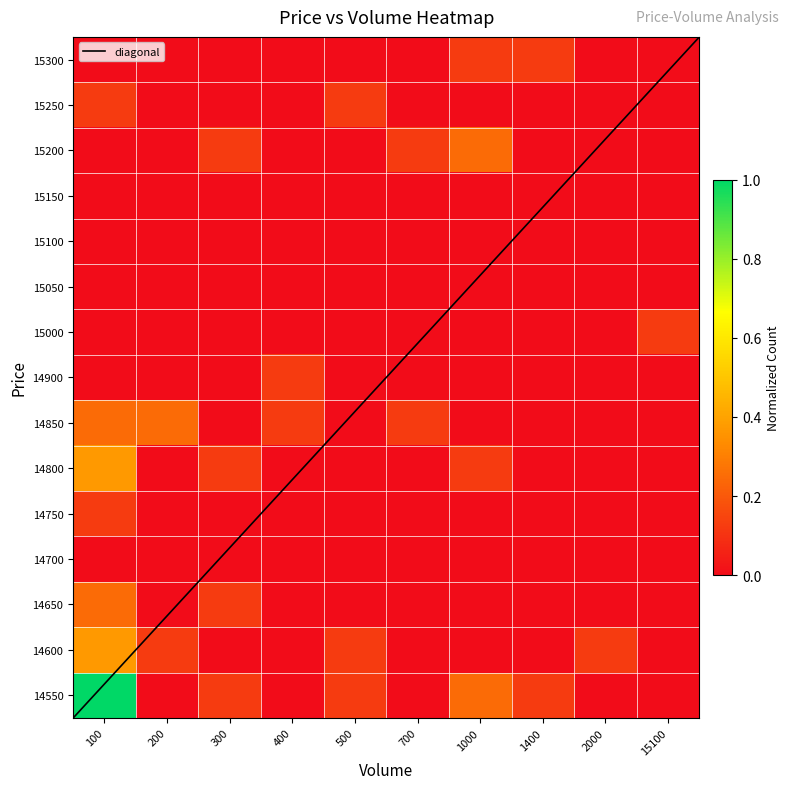

At how many categories does at least one series exceed 0?

10